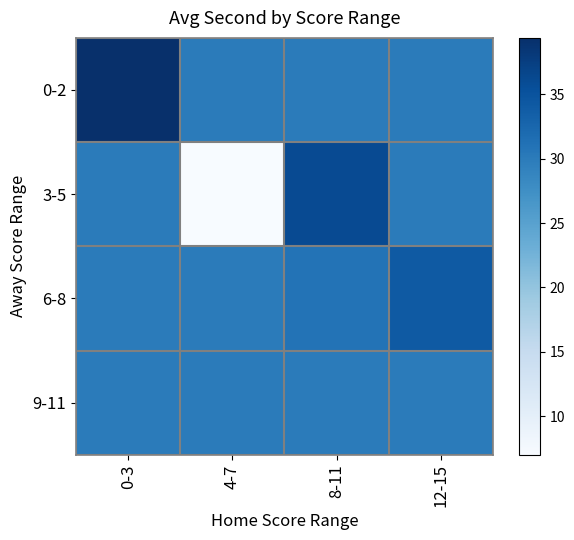

Between 0-3 and 8-11, which is larger?

0-3